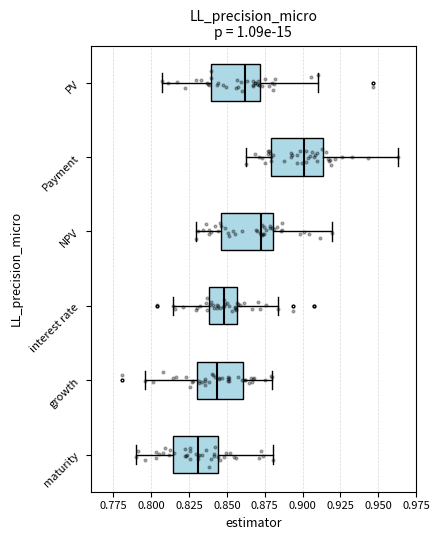

Where is the right edge of the box for maturity on the x-axis? The values are not printed on the chart, so give them approximately, as read against the axis.

0.845